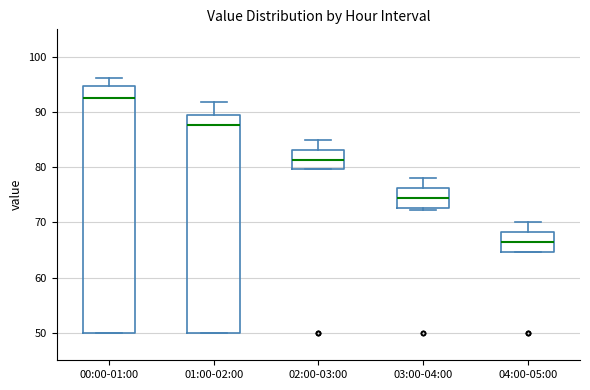

Reading left to right, transcribe this box plot: for each box, give where its median line is, the range the box spans, and where its two whiskers end, as read against the y-axis. The values are not printed on the chart, so give them approximately, as read against the axis.

00:00-01:00: median 93, box 50 to 95, whiskers 50 to 96
01:00-02:00: median 88, box 50 to 90, whiskers 50 to 92
02:00-03:00: median 81, box 80 to 83, whiskers 80 to 85
03:00-04:00: median 74, box 73 to 76, whiskers 72 to 78
04:00-05:00: median 66, box 65 to 68, whiskers 65 to 70